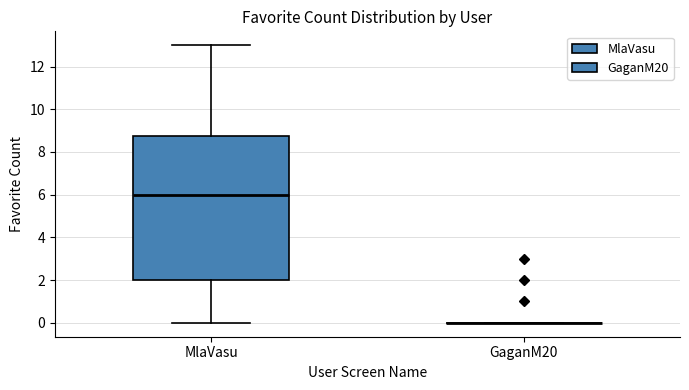

Reading left to right, read every box against the y-axis: the position of its median line, the range the box covers, and the ends of its whiskers. The values are not printed on the chart, so give them approximately, as read against the axis.

MlaVasu: median 6.0, box 2.0 to 8.8, whiskers 0.0 to 13.0
GaganM20: box collapsed to a line at 0.0, whiskers 0.0 to 0.0